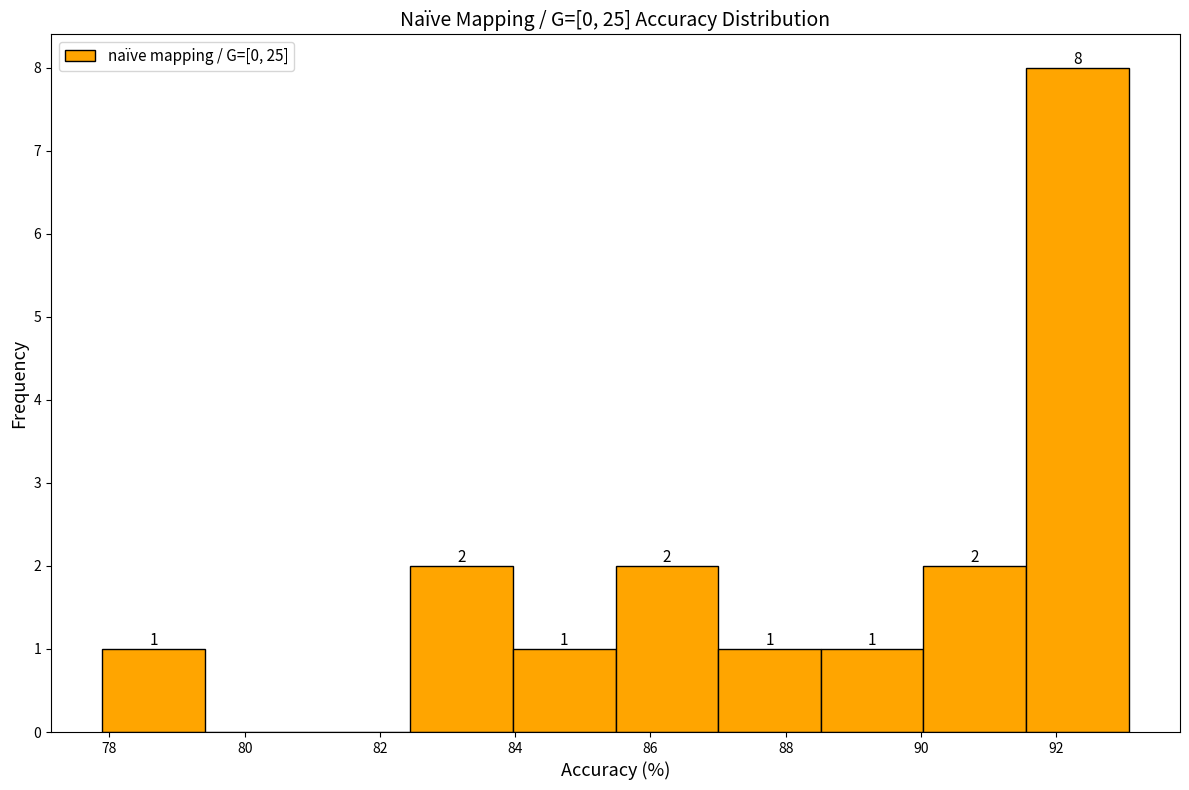

Which range on the x-axis has the tallest bar?

91.6 to 93.0